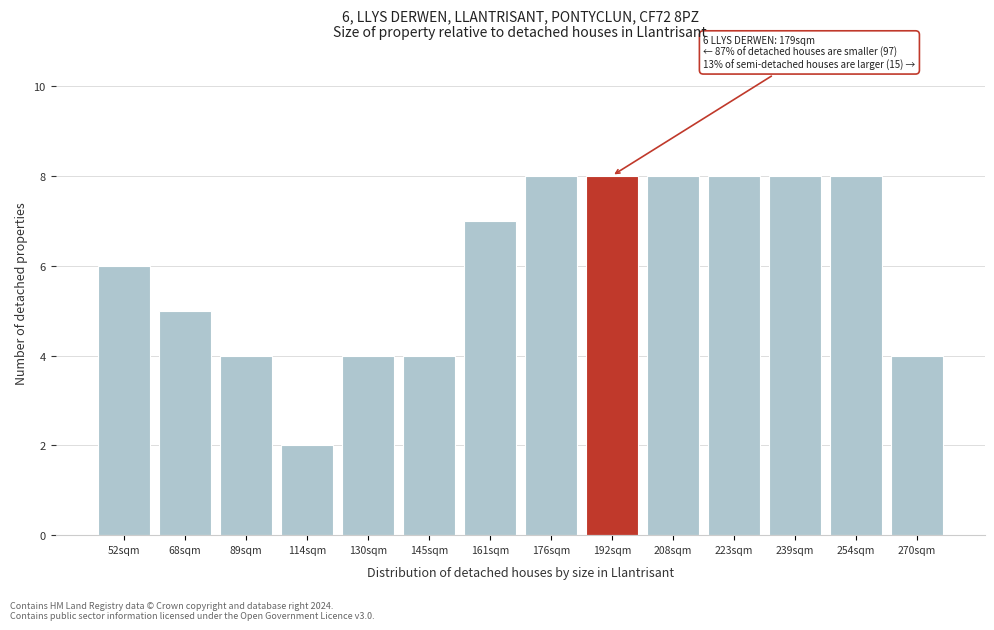

Reading right to left, extract all data points from this chart.

4	8	8	8	8	8	8	7	4	4	2	4	5	6